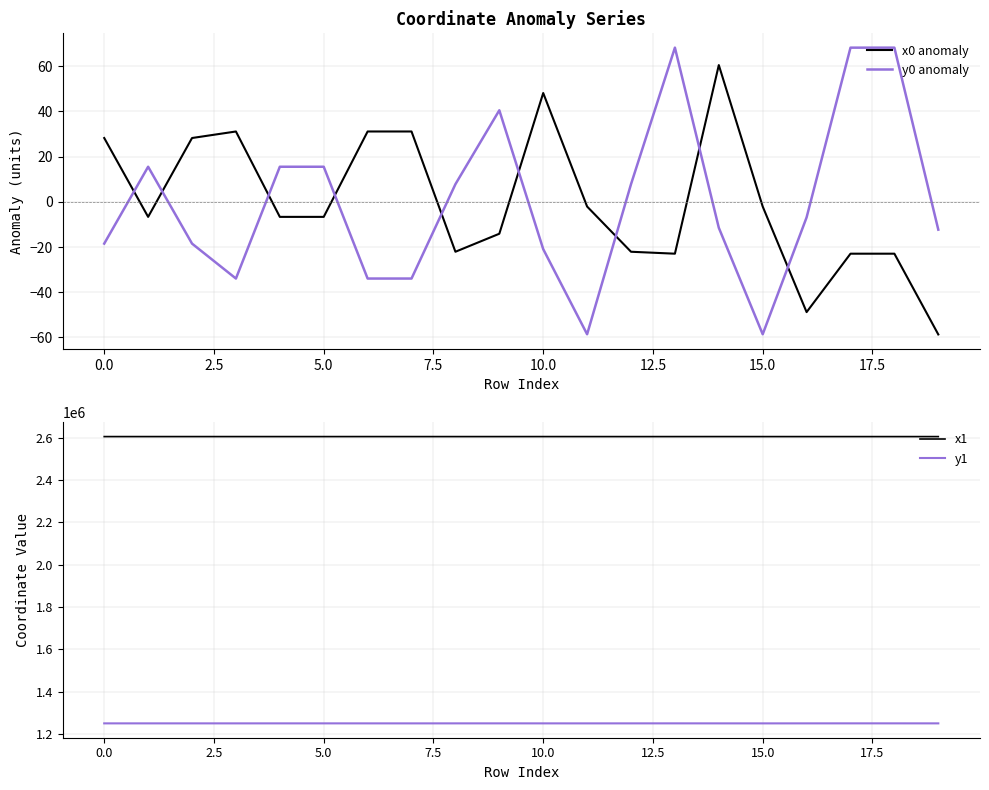

At which label does x1 reach its minimum?

19